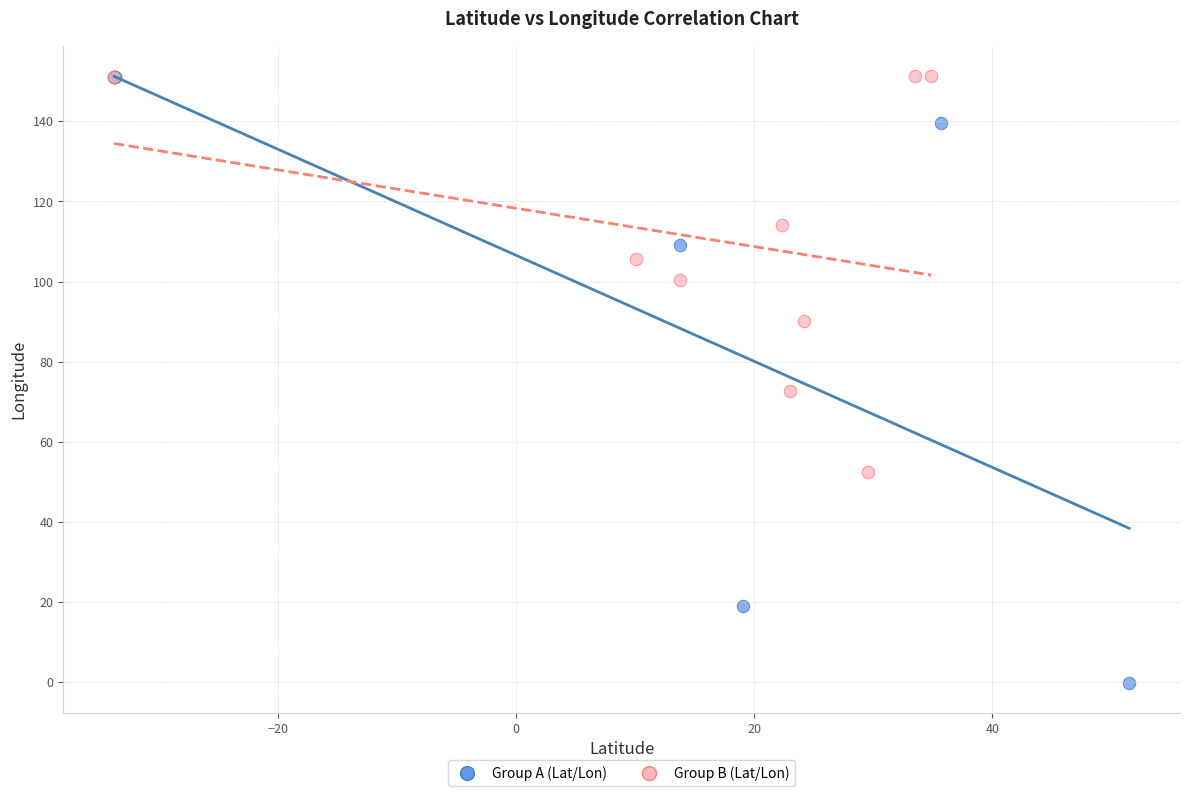

Which series has the largest Y range (max minus min)?

Group A (Lat/Lon)